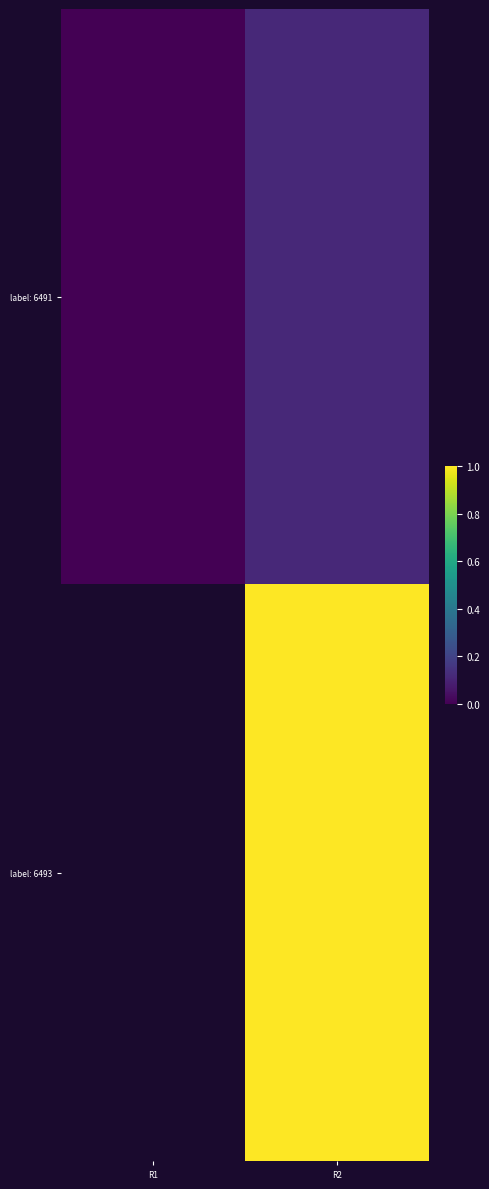

What is the spread (max minus min) of values at R2?

0.9